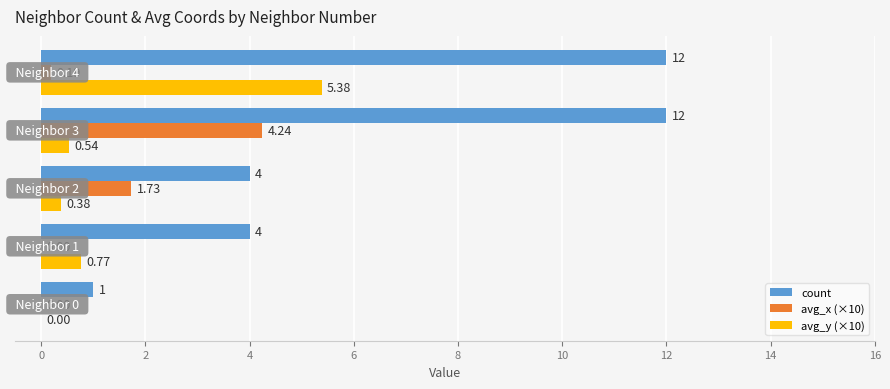

Which series has the largest total across all categories?

count